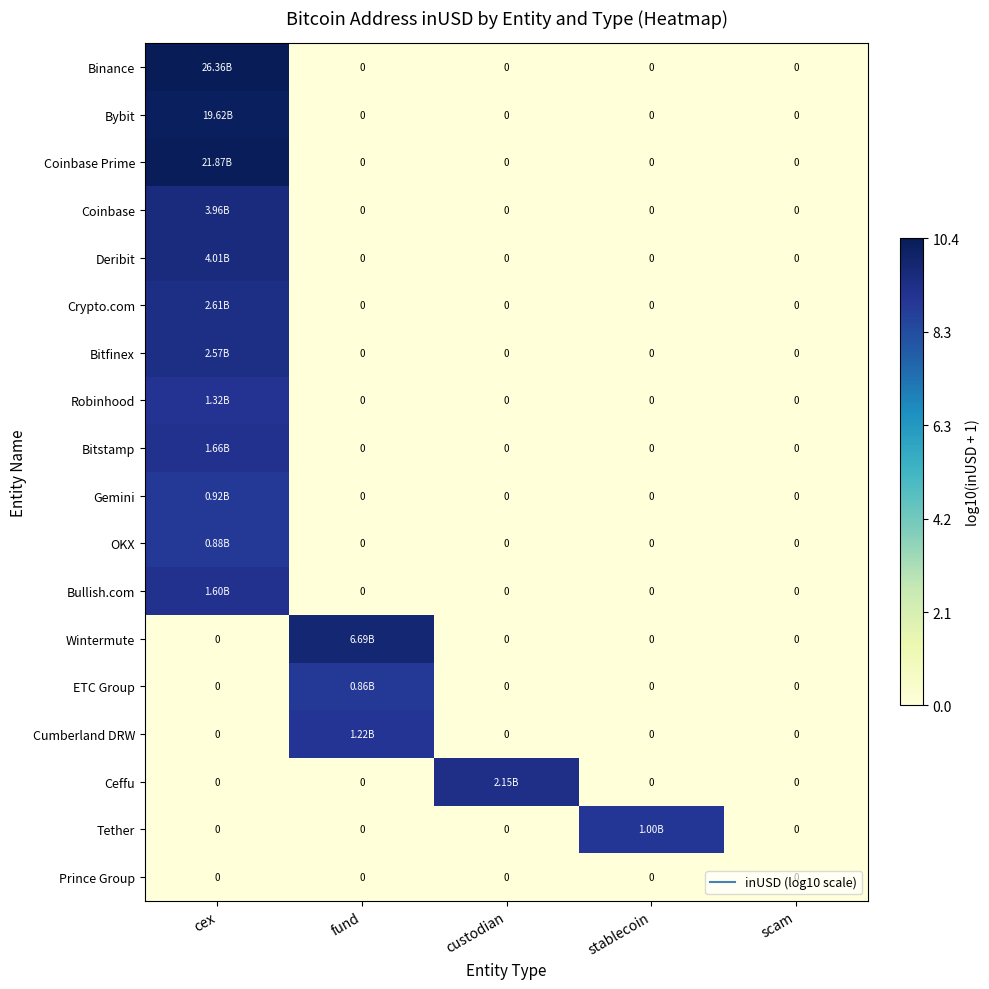

Rank the series at custodian from lowest to highest value.

Binance, Bybit, Coinbase Prime, Coinbase, Deribit, Crypto.com, Bitfinex, Robinhood, Bitstamp, Gemini, OKX, Bullish.com, Wintermute, ETC Group, Cumberland DRW, Tether, Prince Group, Ceffu